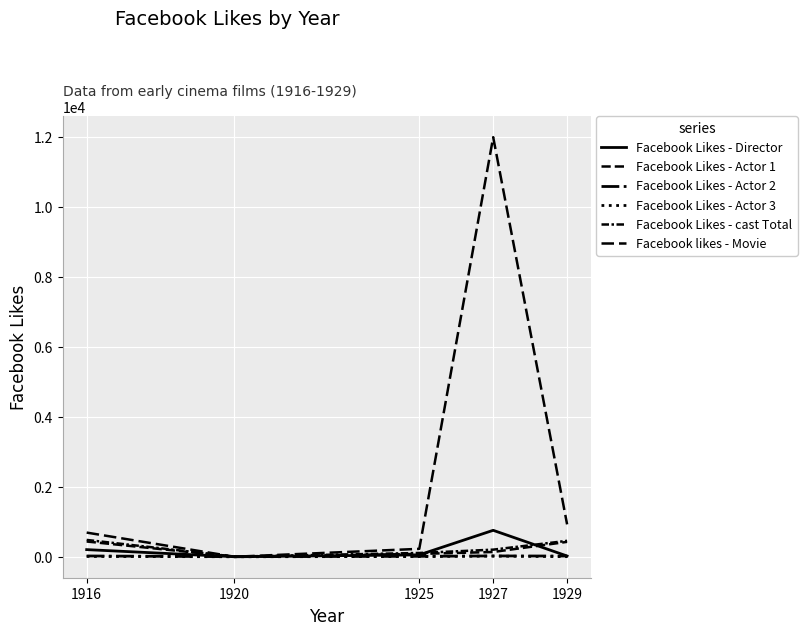

Does the chart display data point markers on the line(s)?

No